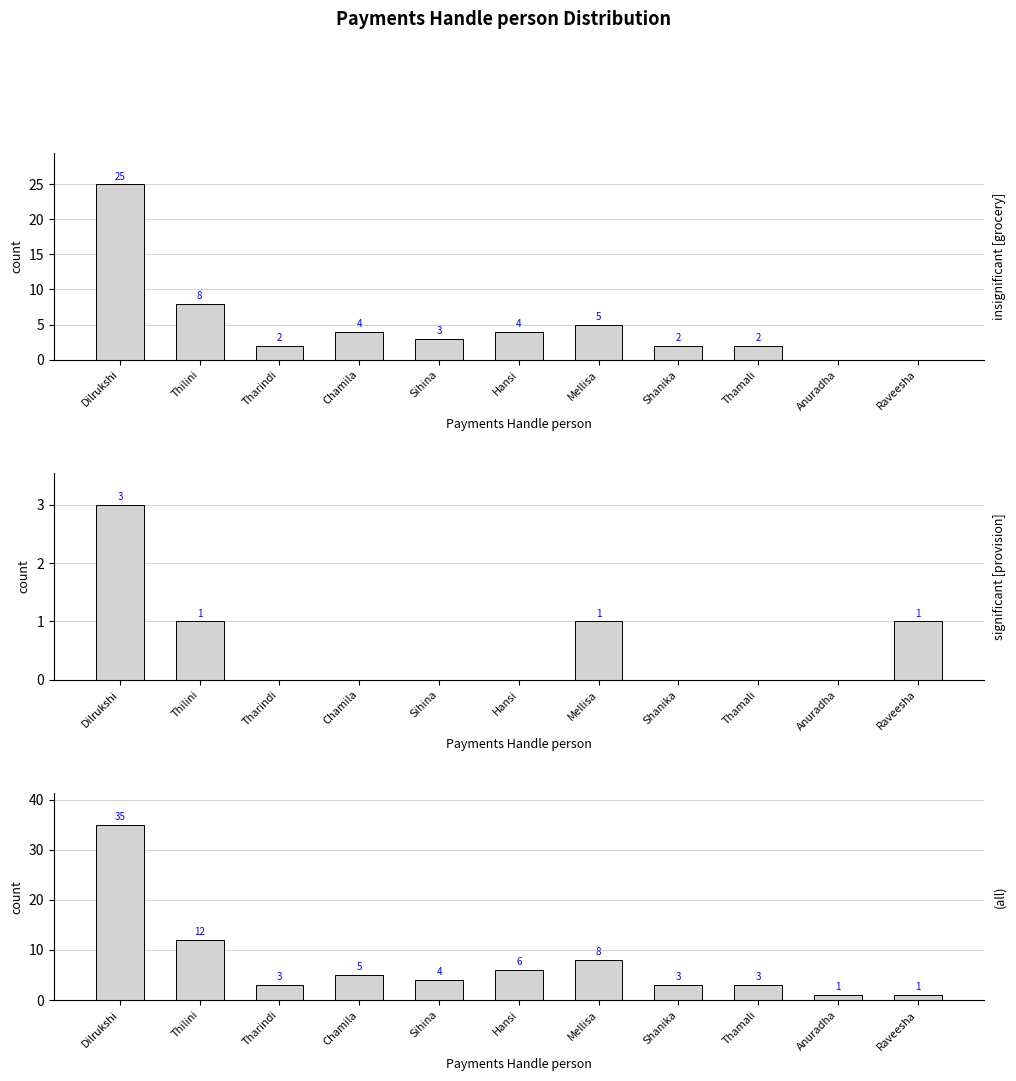

What is the value of the Grocery bar at the 3rd from the left?

2